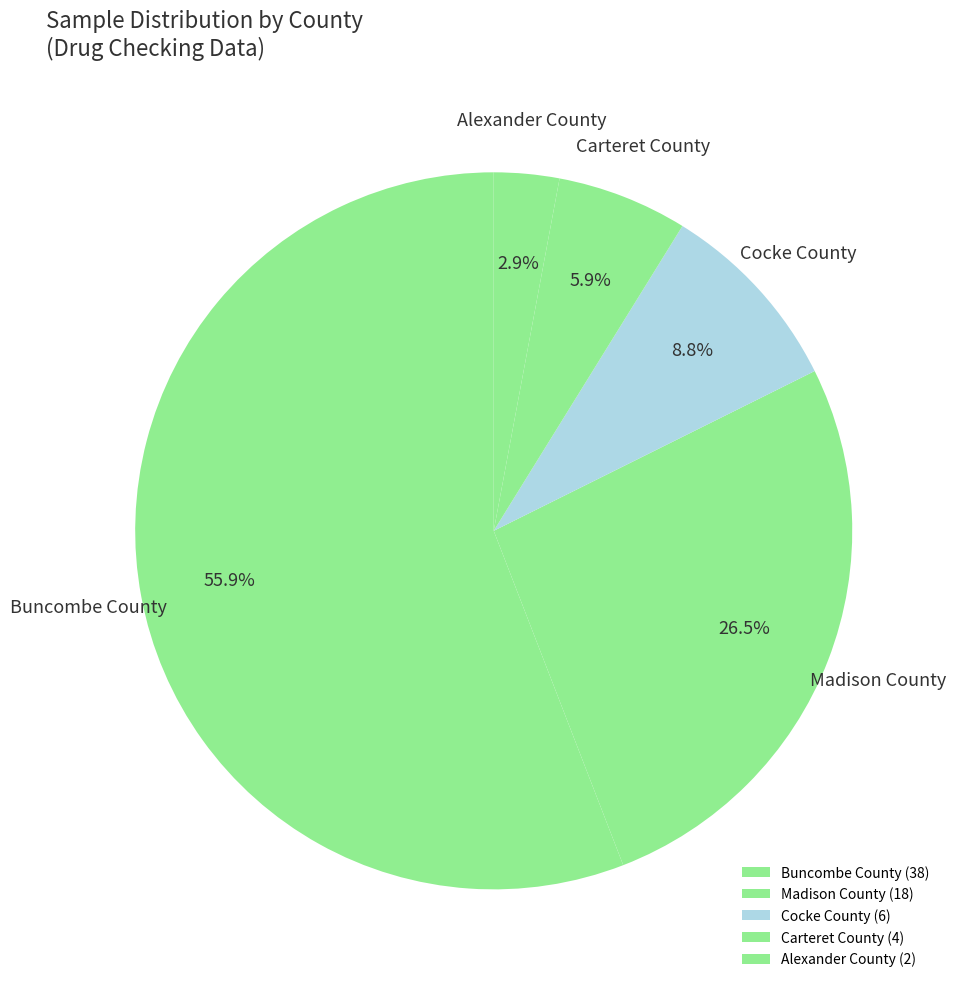

Does Carteret County account for over 50% of the chart?

No